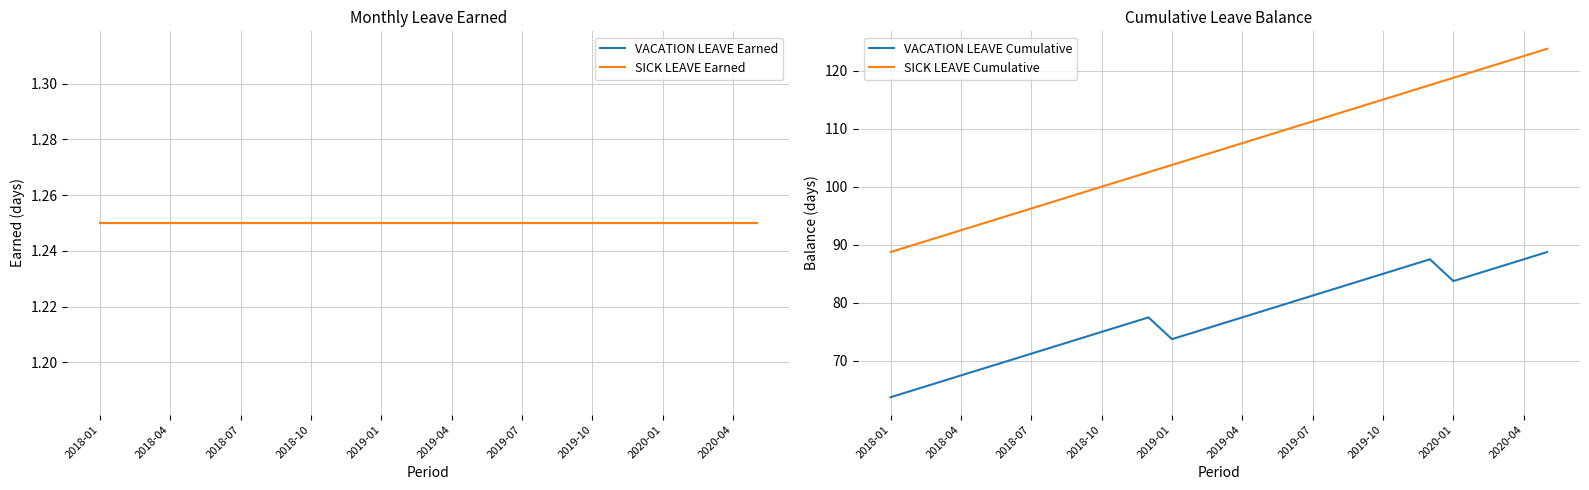

Which label corresponds to the smallest value in the chart?

2018-01